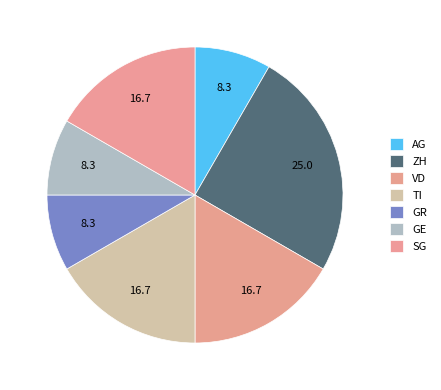

Which slice is the smallest?

GR